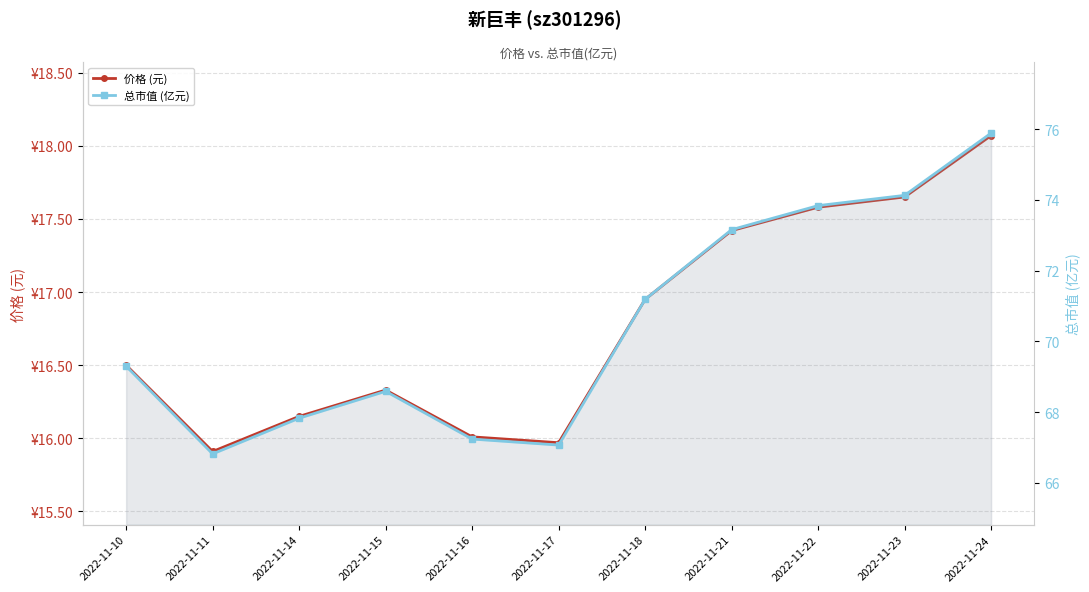

What is the value of the 总市值 (亿元) point at the 5th from the left?

67.2